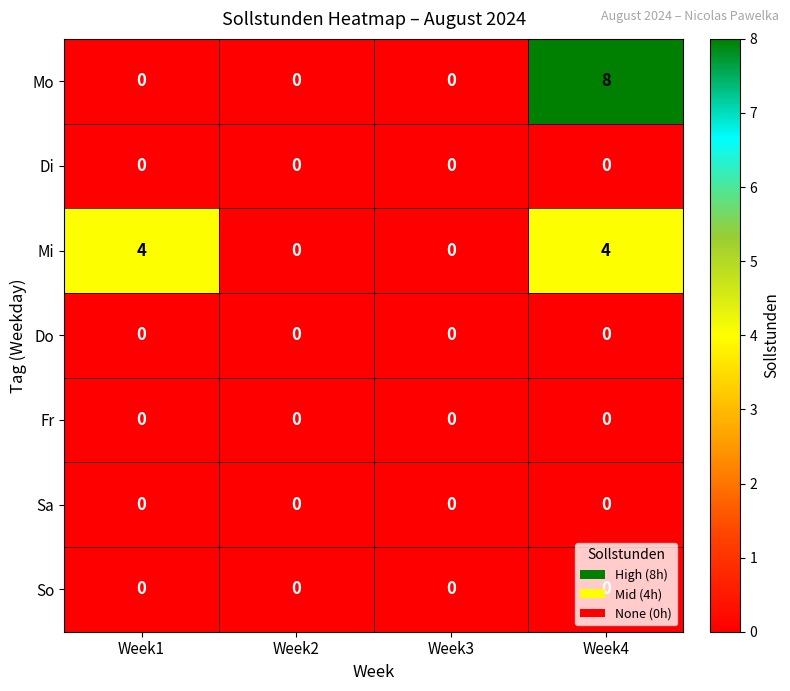

Which series has the widest spread of values?

Mo